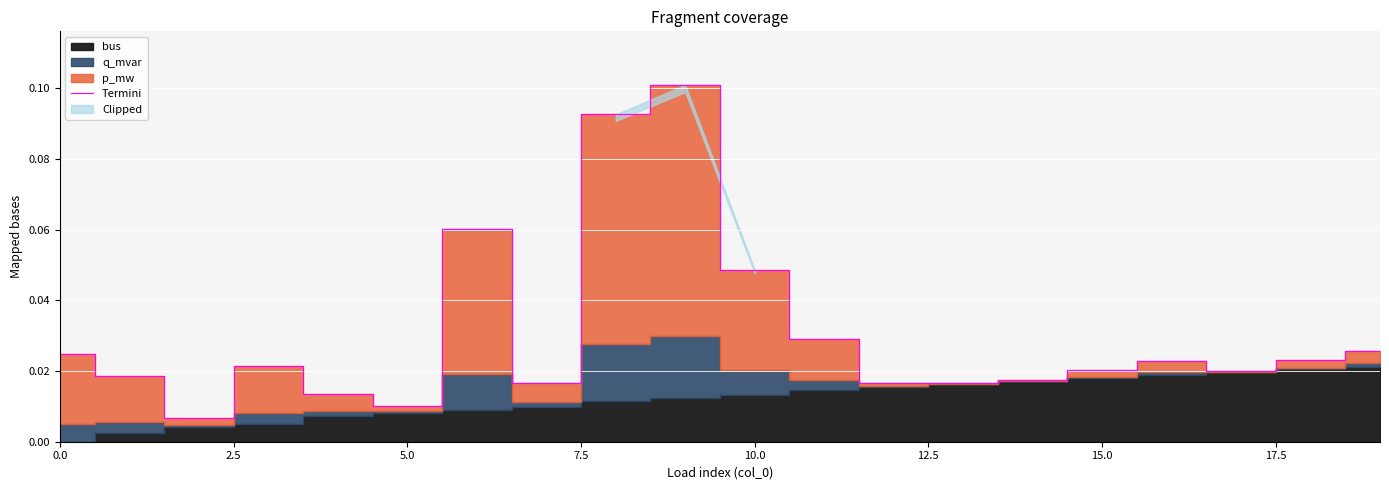

How many lines are shown in the chart?

1